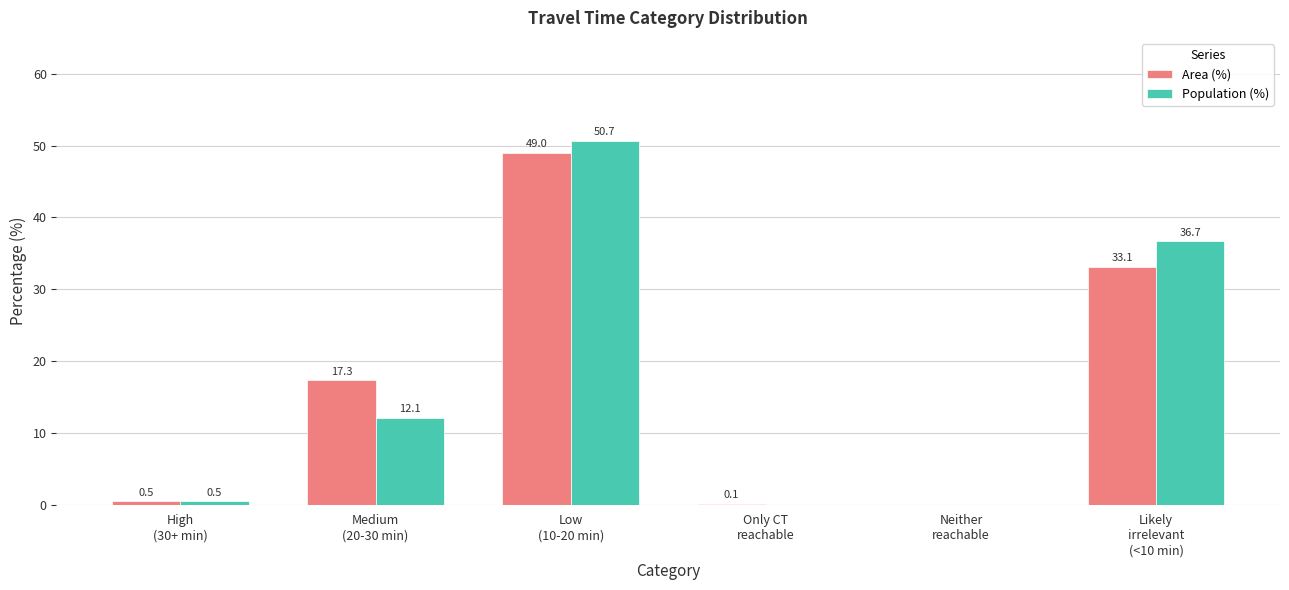

What is the sum of all Area (%) values?

100.0